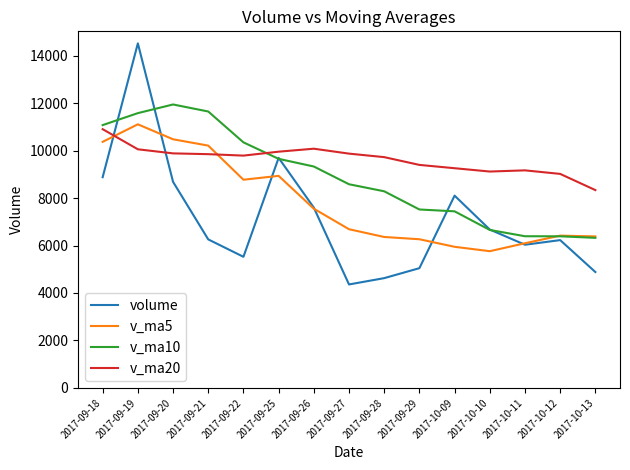

What is the total value across all series at 2017-09-18?

41220.3